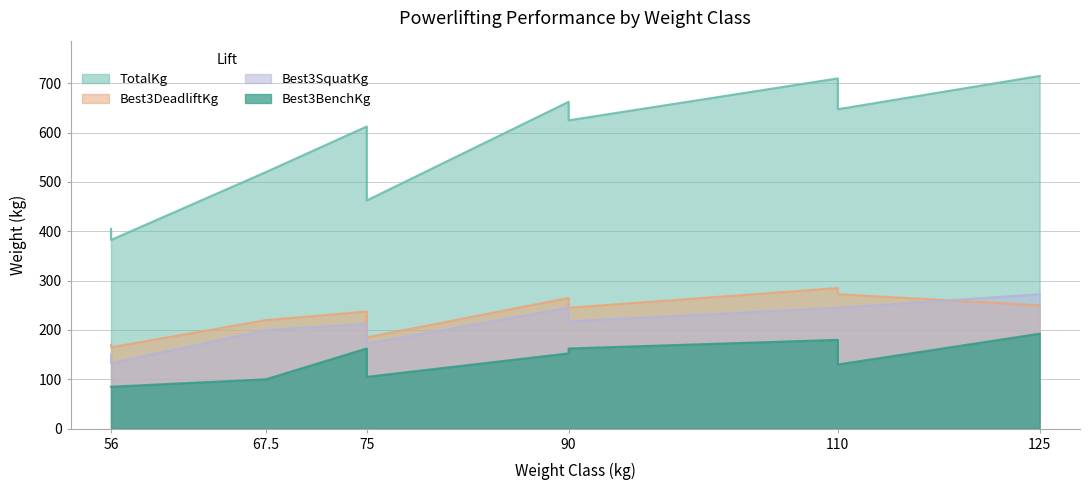

True or false: Best3BenchKg and TotalKg intersect in this chart.

False